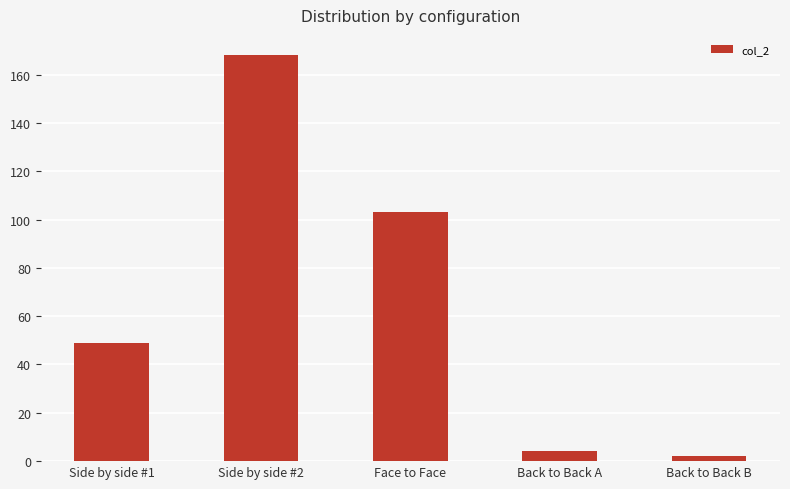

What is the value of the 3rd bar from the left?

103